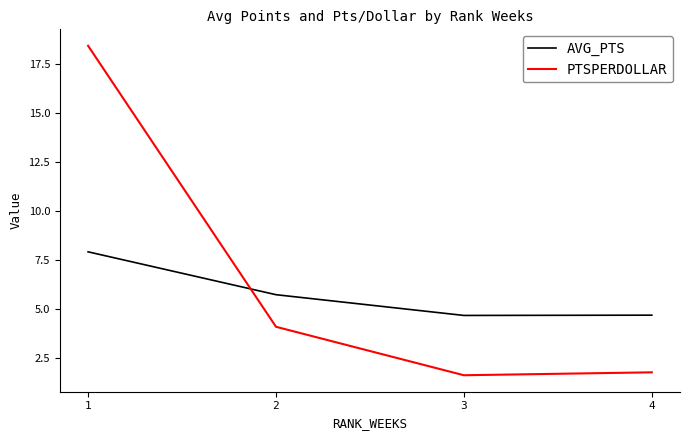

Between which two adjacent categories do AVG_PTS and PTSPERDOLLAR first intersect?

1 and 2